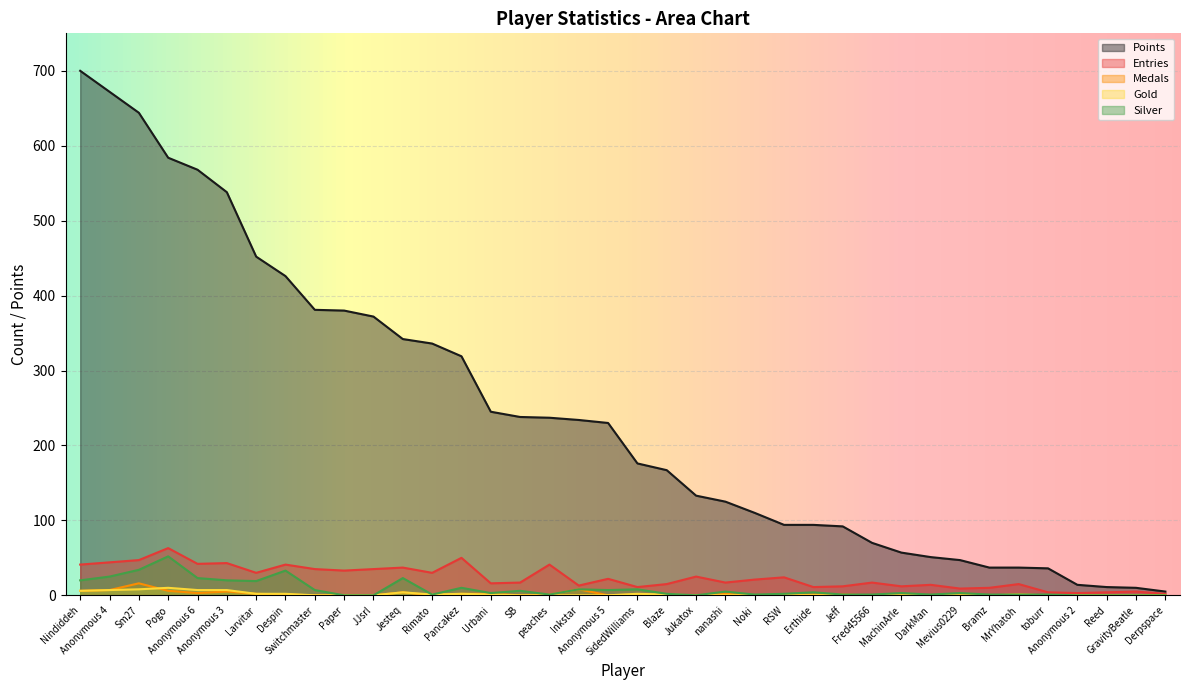

What is the sum of all Gold values?

61